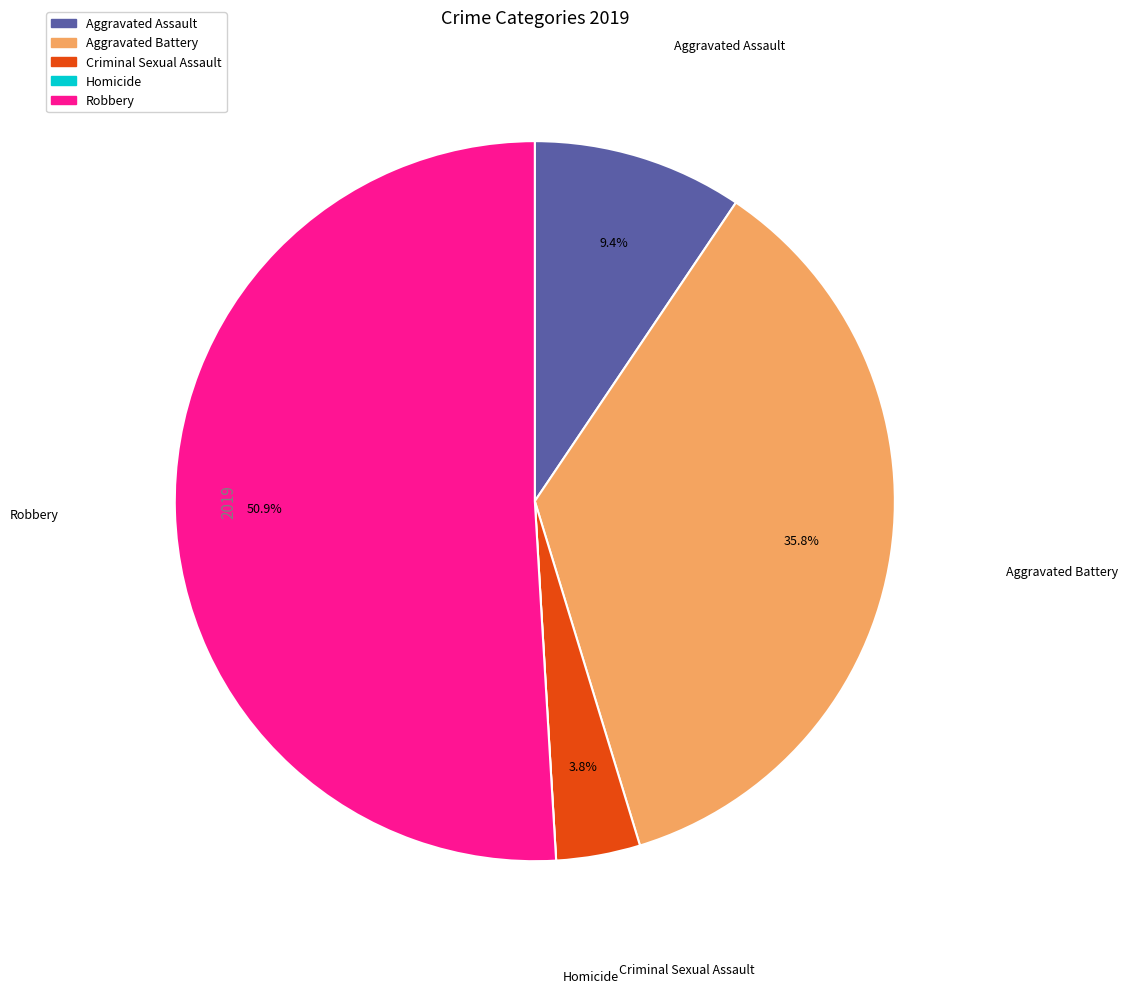

To the nearest percent, what is the combined percentage of Criminal Sexual Assault and Aggravated Battery?

40%